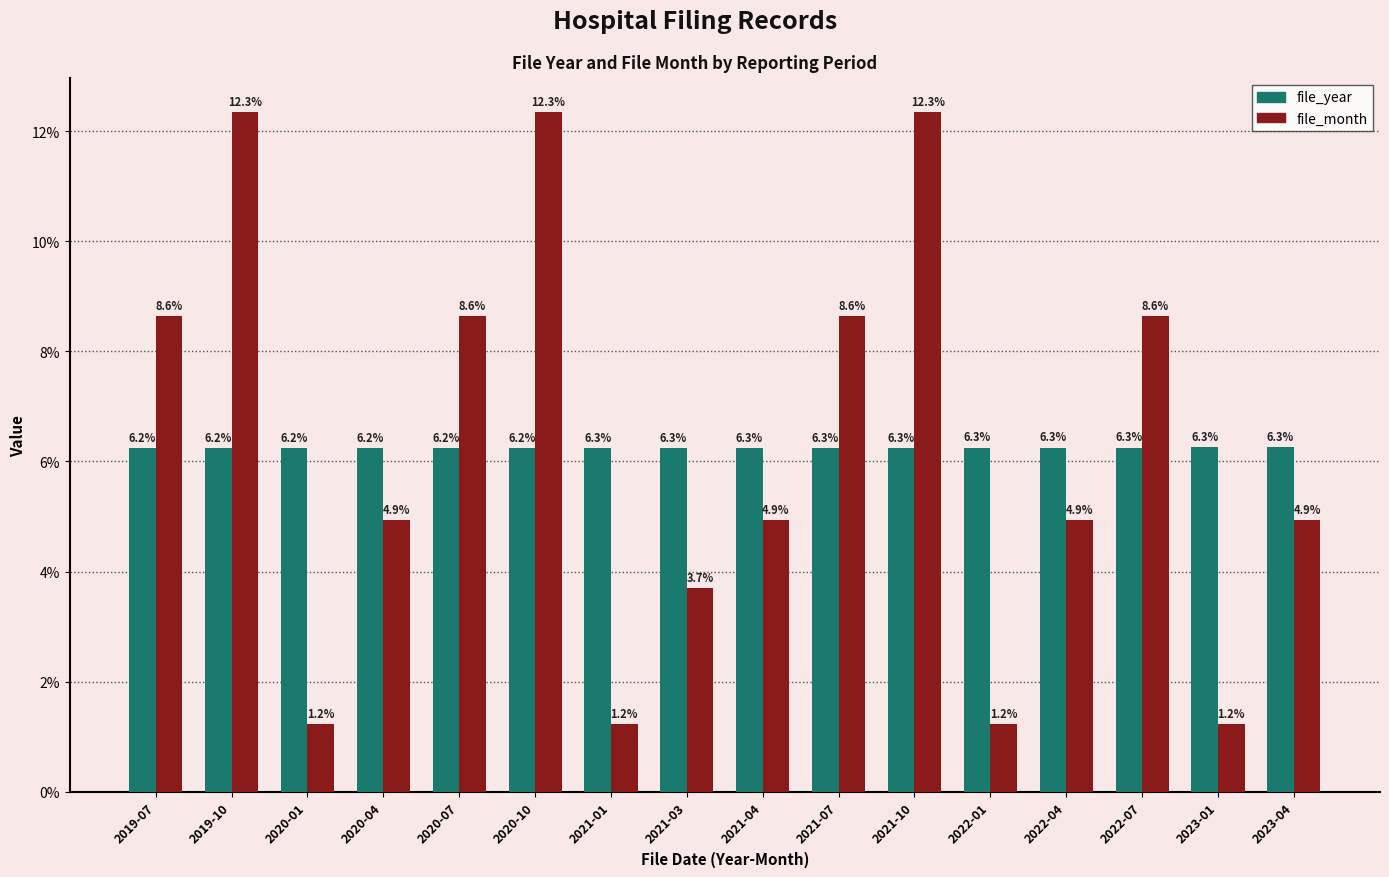

The value of file_year at 2020-01 is 11.2. True or false?

False